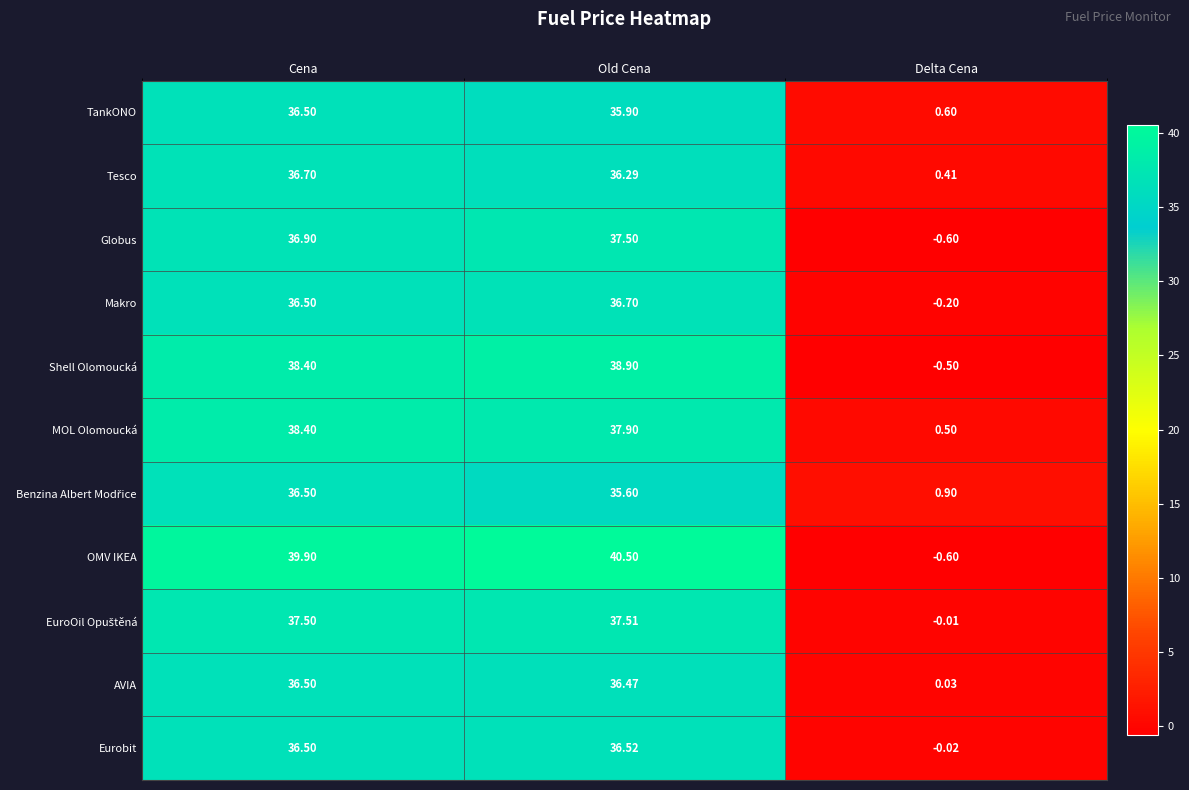

What is the difference between the highest and lowest values at Delta Cena?

1.5